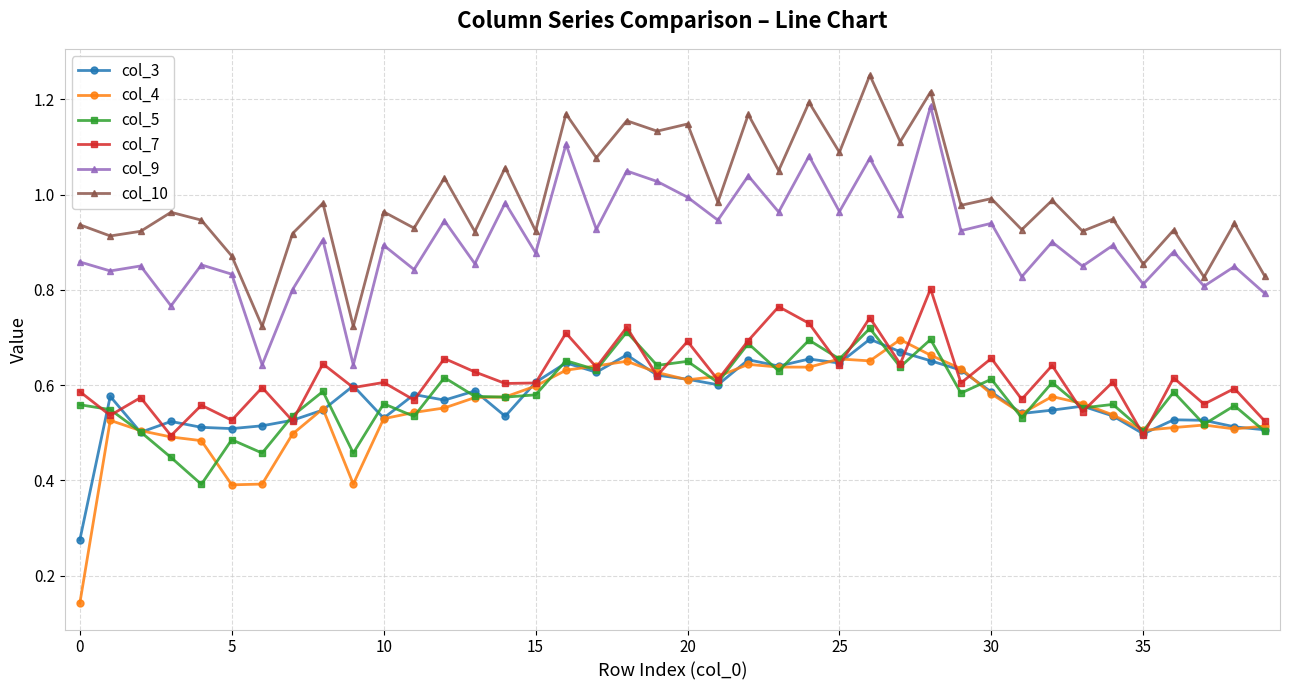

True or false: col_3 has more than 2 interior local peaks.

True